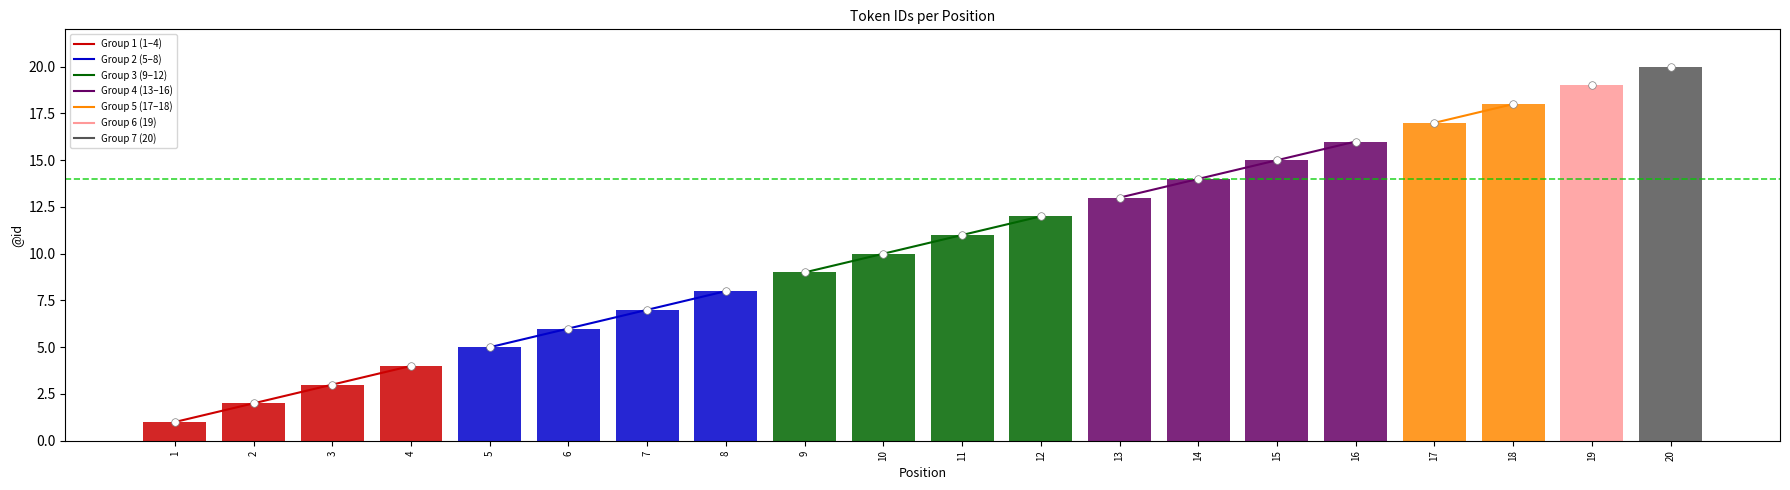

Approximately how many times larger is the value at 1 compared to 14?

0.1